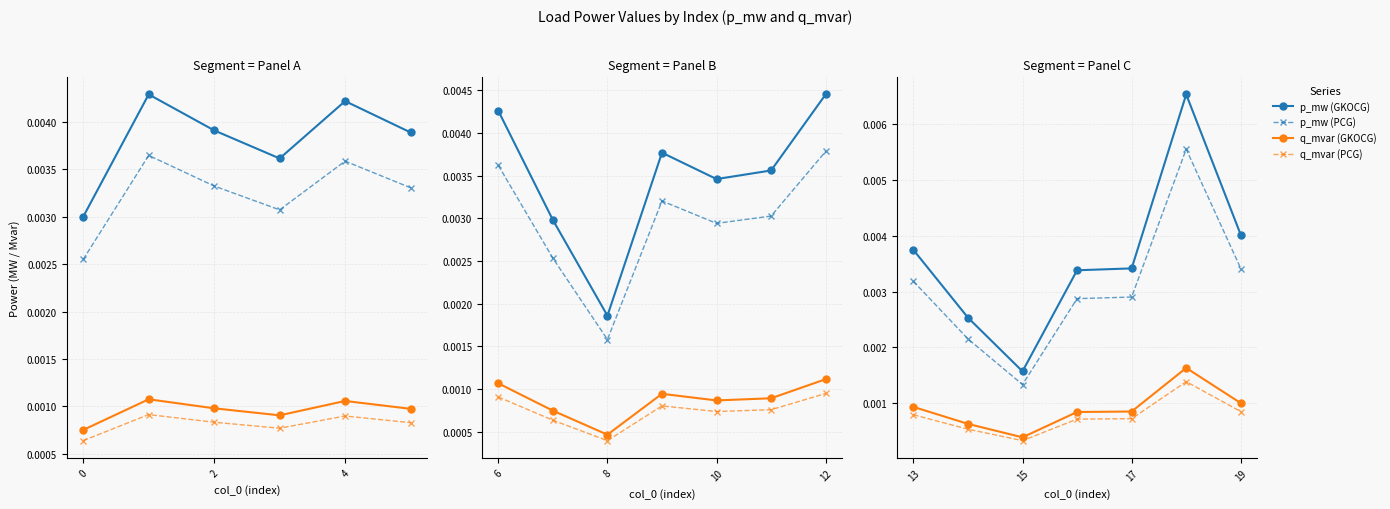

How many lines are shown in the chart?

4